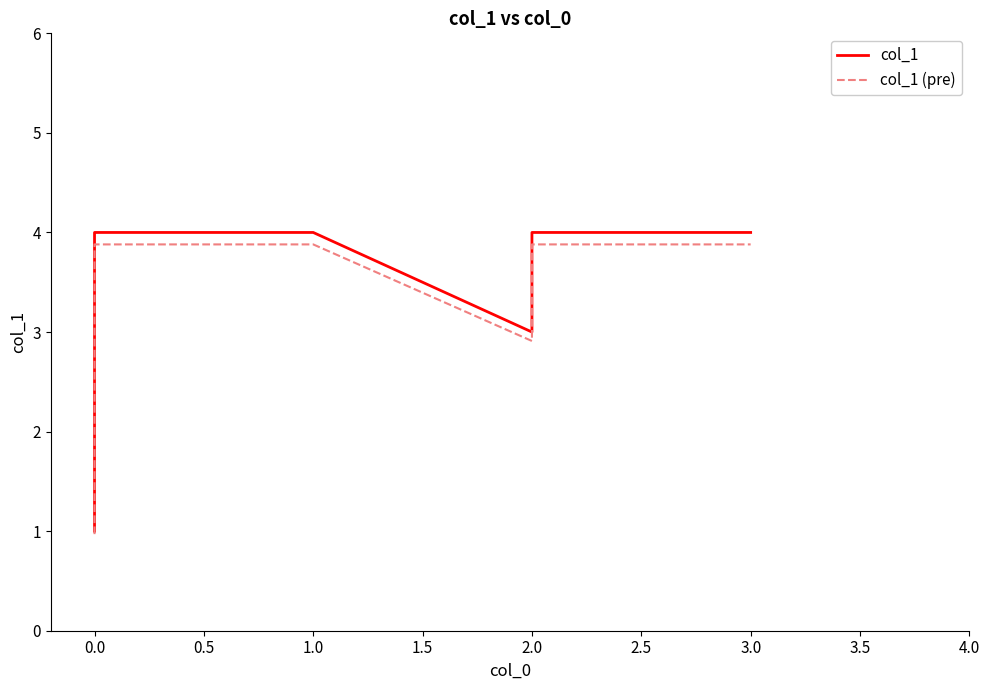

How many interior local valleys does the col_1 series have?

1